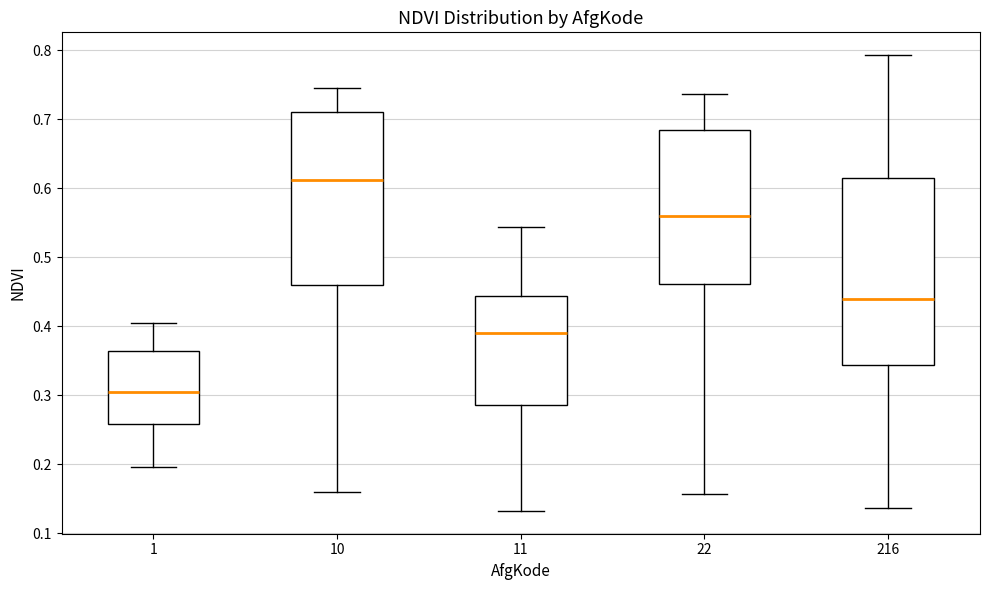

Which box's median line is the highest?

10